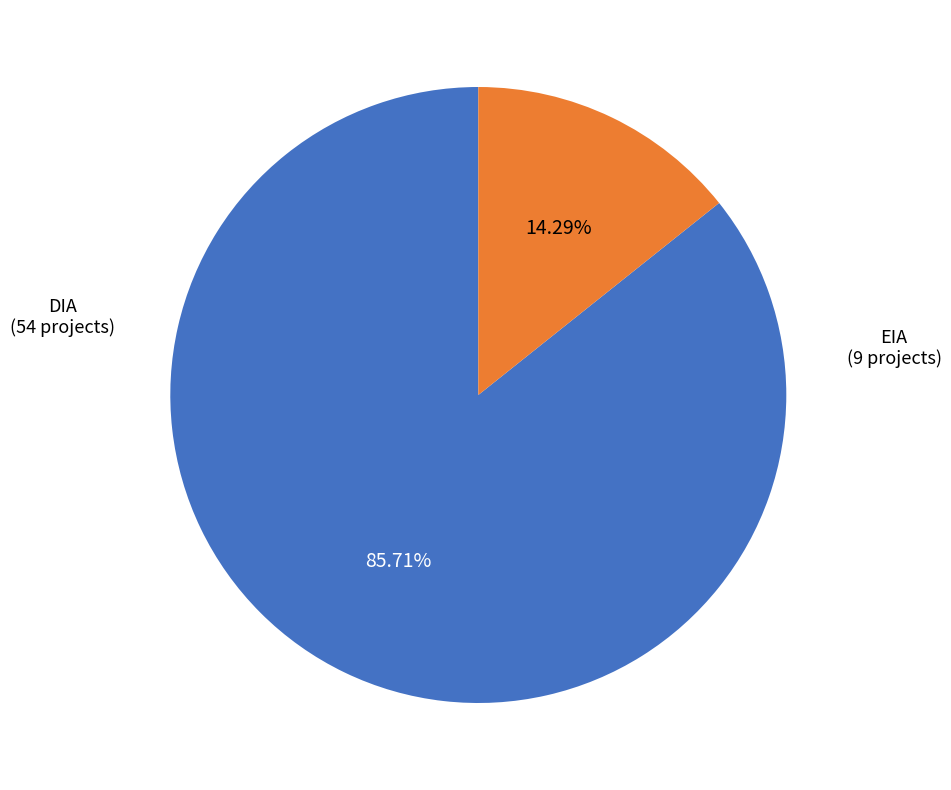

The DIA slice represents 86% of the pie. True or false?

True